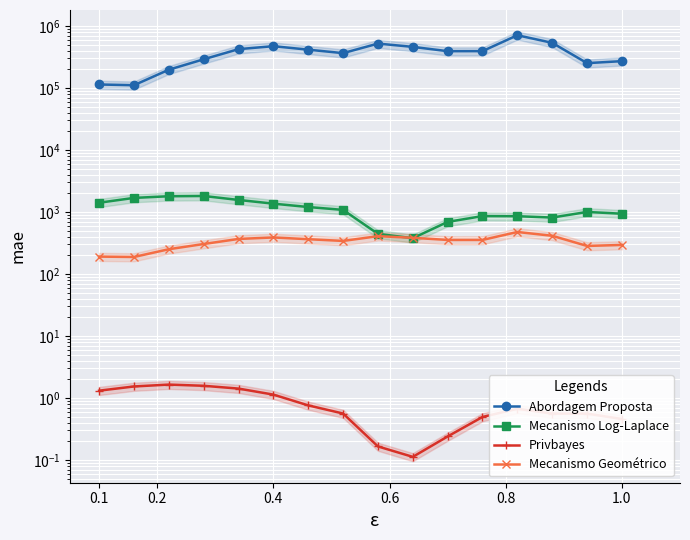

Is the value of Mecanismo Log-Laplace at 0.2 greater than the value of Mecanismo Geométrico at 0.2?

Yes